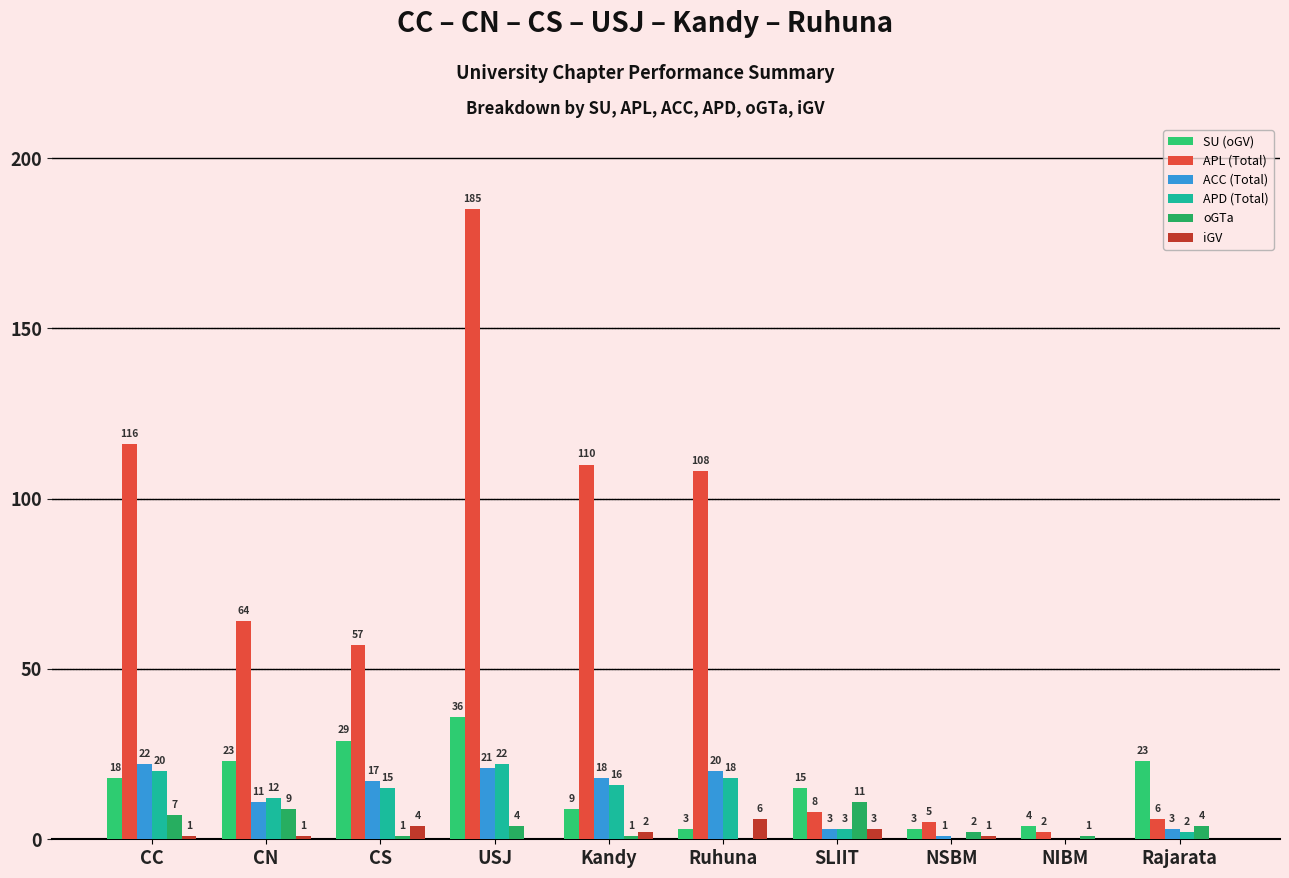

How many categories are shown in the chart?

10